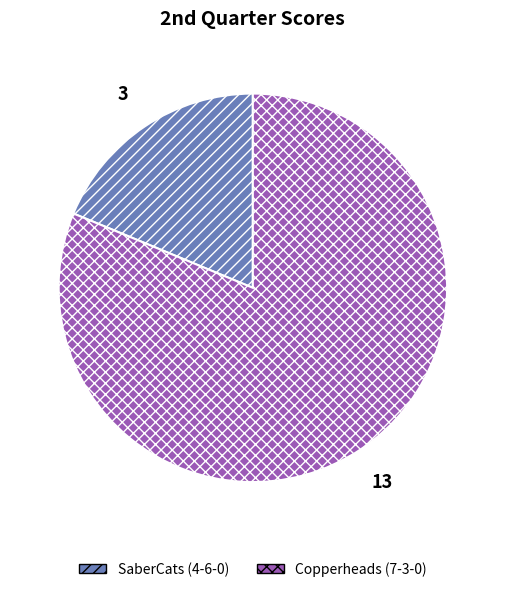

How many slices are in this pie chart?

2